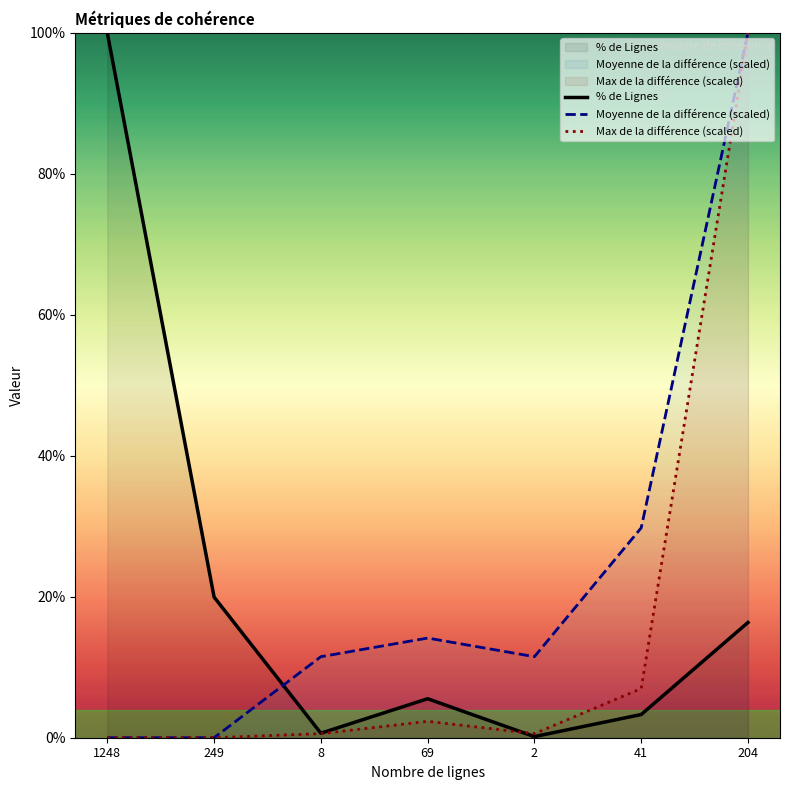

What is the difference between the second highest and second lowest values in the % de Lignes series?

19.3